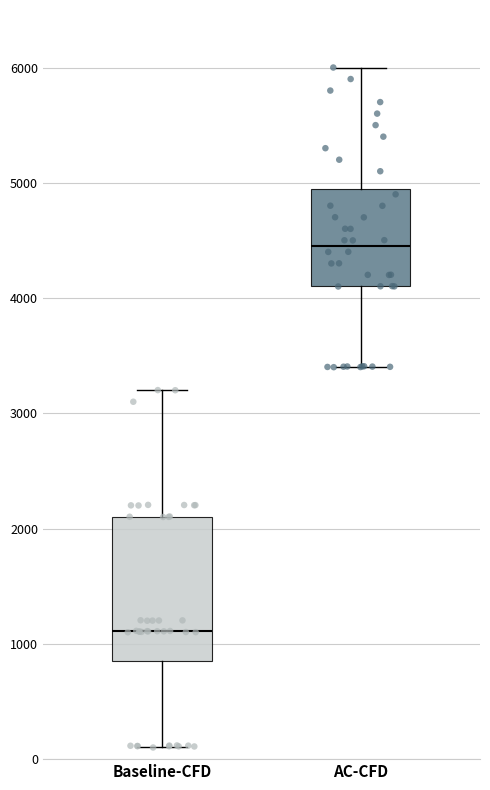

Which box is the tallest, from its lower edge to its upper edge?

Baseline-CFD